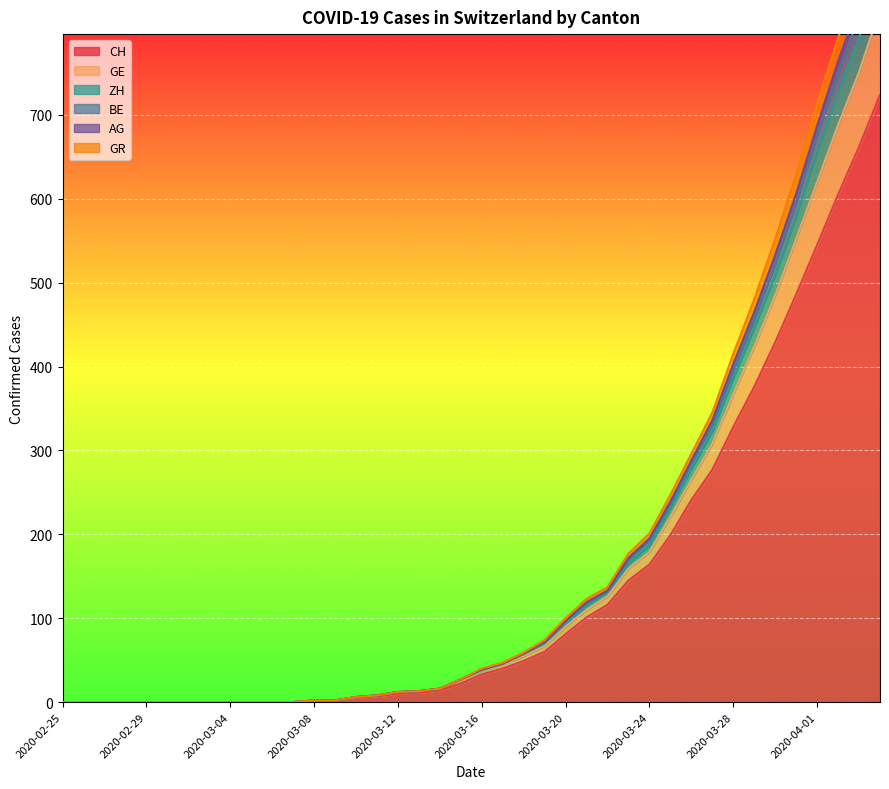

Which has a higher value, 2020-02-29 or 2020-02-25?

2020-02-29